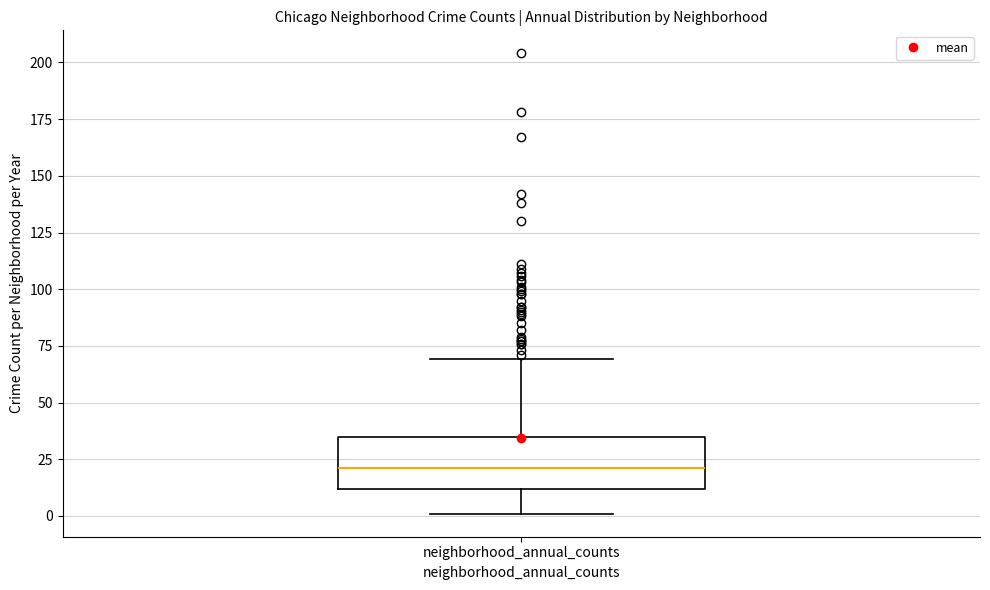

Transcribe this box plot: give where the median line is, the range the box spans, and where the two whiskers end, as read against the y-axis. The values are not printed on the chart, so give them approximately, as read against the axis.

median 20, box 10 to 35, whiskers 0 to 70